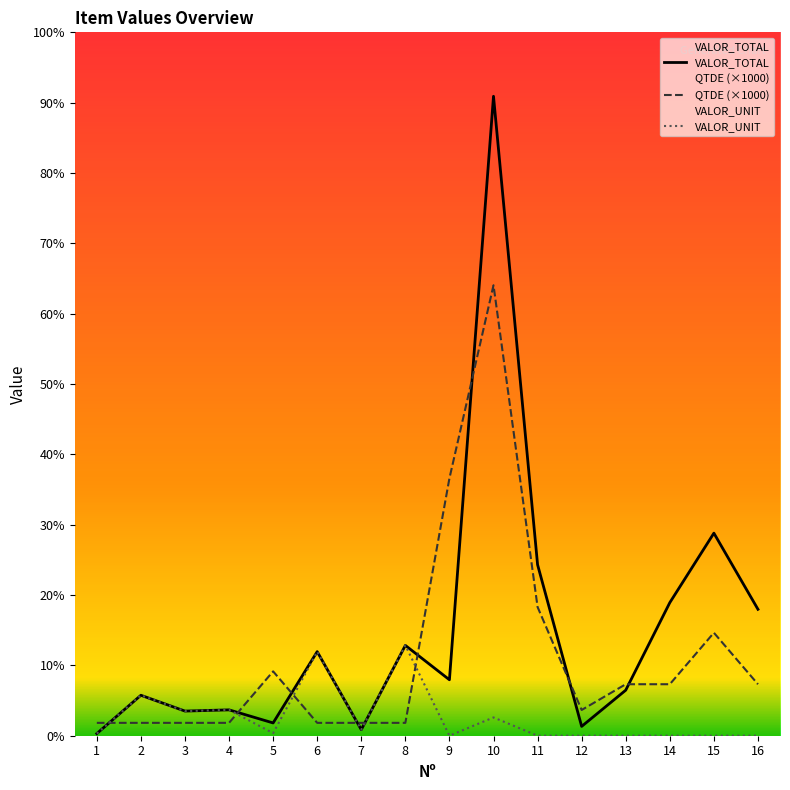

Which series has the largest total across all categories?

VALOR_TOTAL